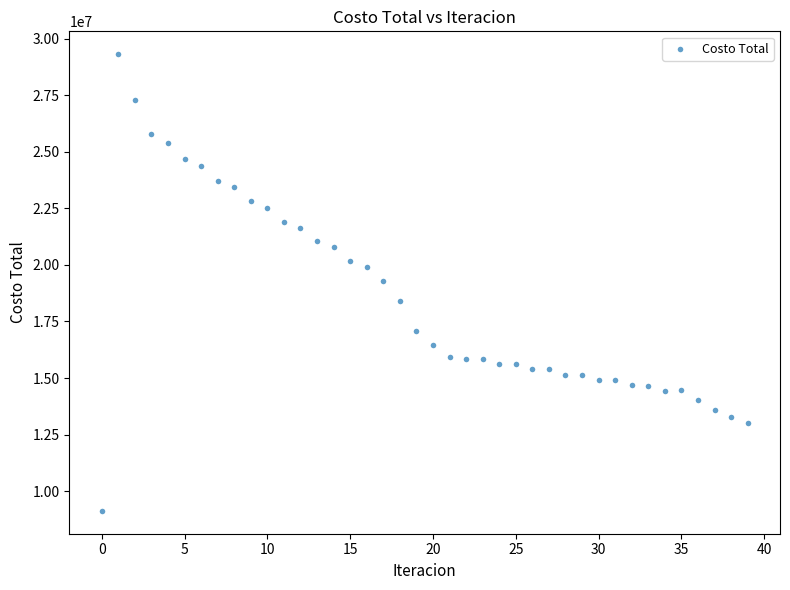

What is the range of Y values (max minus min)?

20177725.2